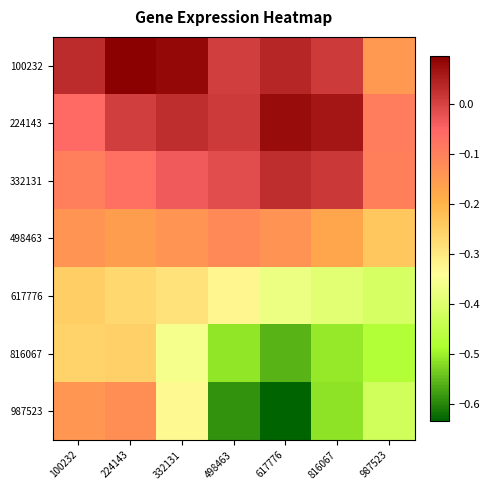

At which category is the sum across all series the highest?

224143